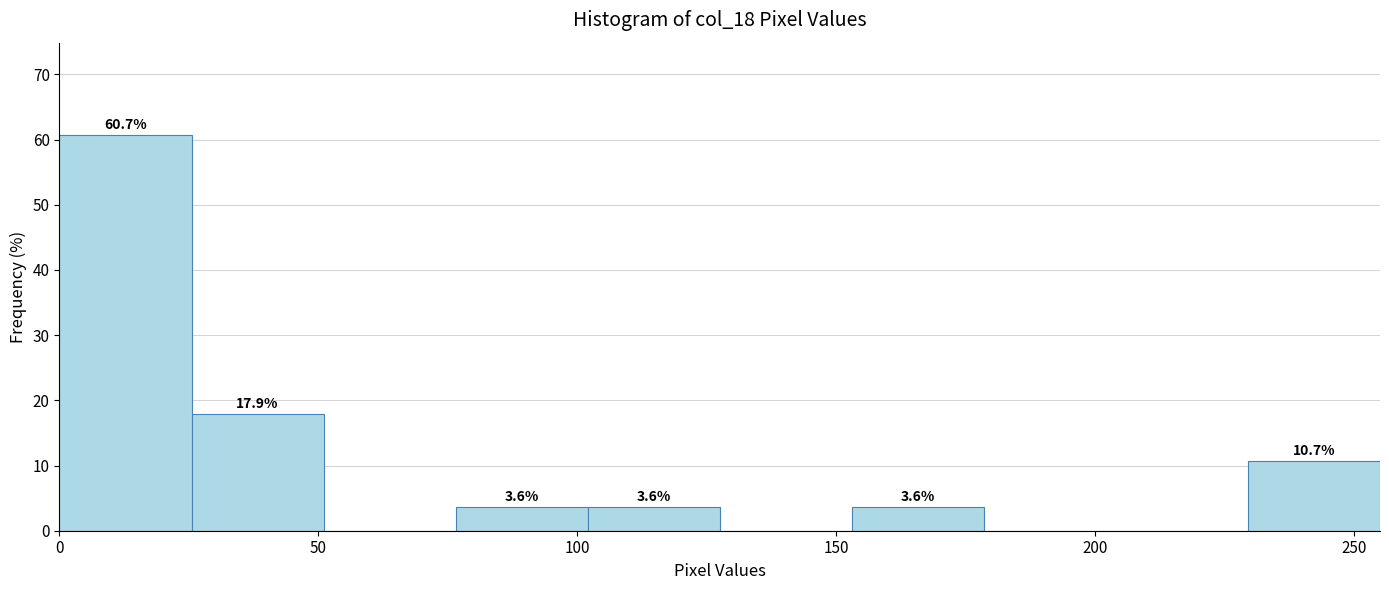

Which range on the x-axis has the tallest bar?

0.0 to 25.5